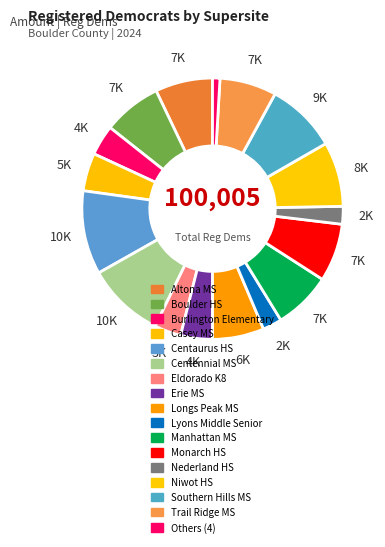

How many slices are in this pie chart?

17